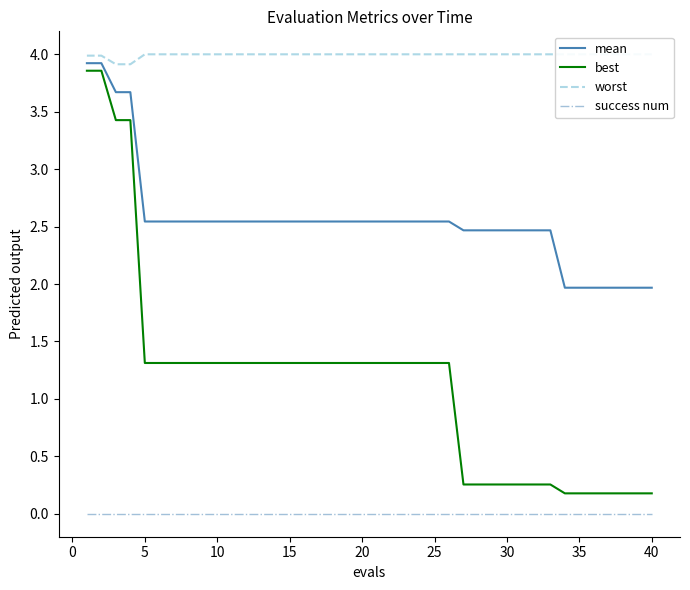

How many data points does each series have?

40